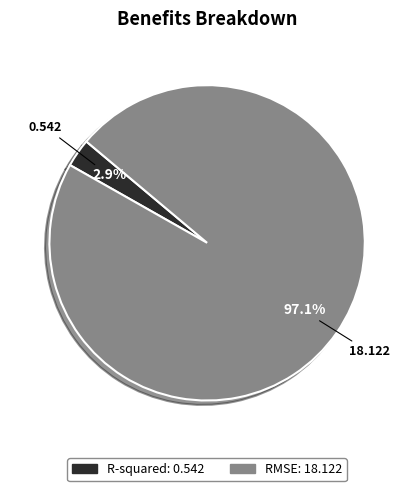

Which slice represents more than half of the pie?

RMSE